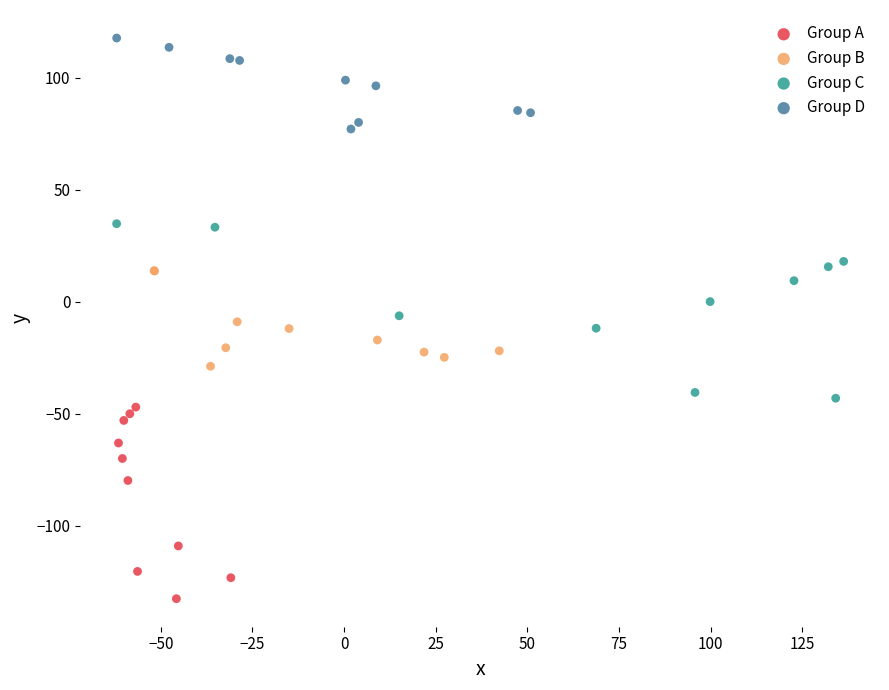

Which series reaches the maximum Y coordinate?

Group D